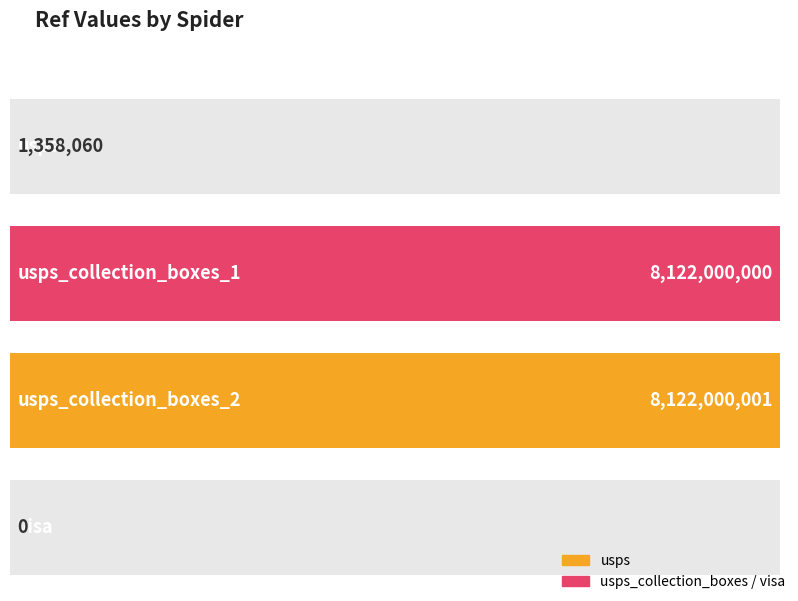

What is the average value?

4061339515